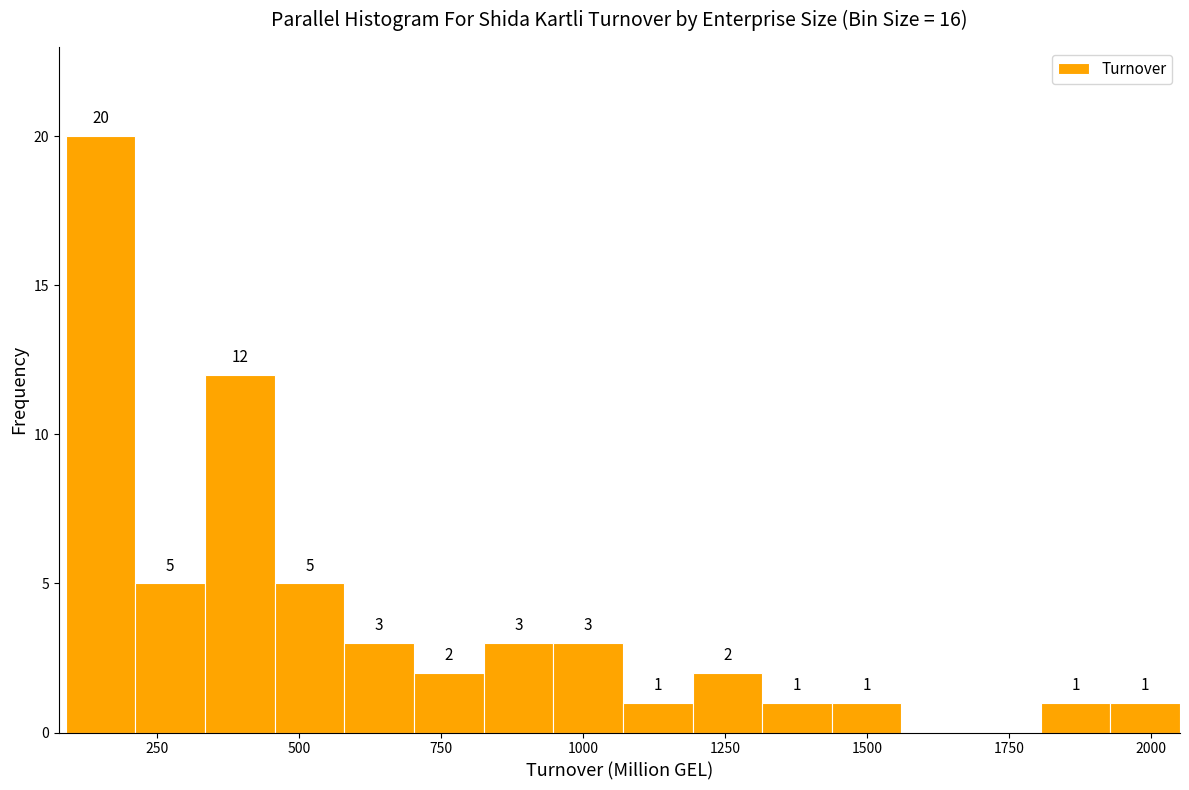

Around what value on the x-axis is the tallest bar? Give the approximate position of its centre, as read against the axis.

150